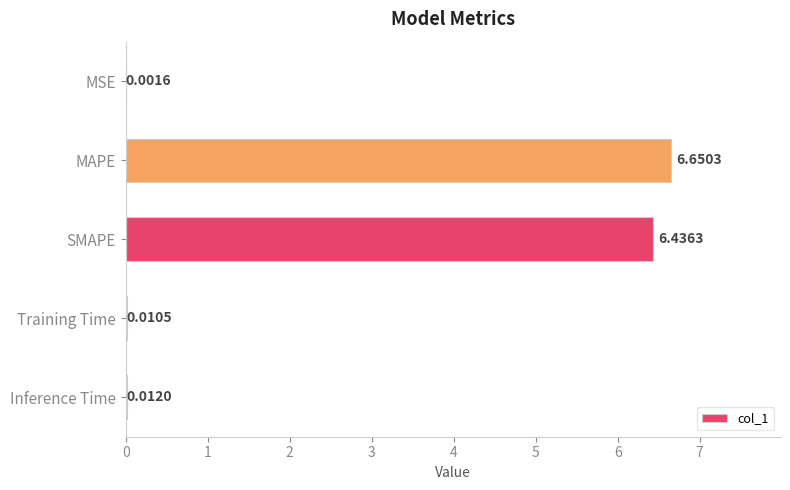

Where is the data nearest to the value 3?

Inference Time